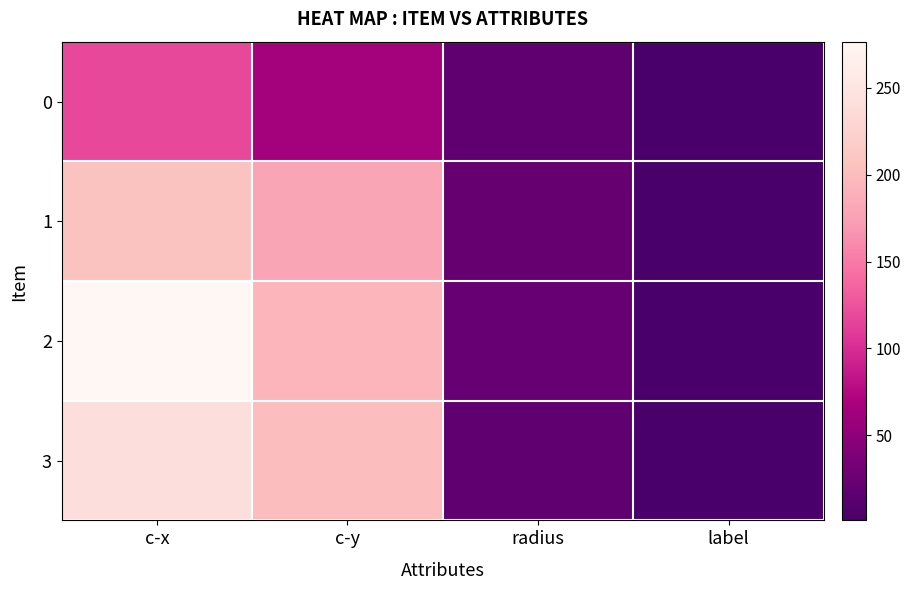

Which series changed the most between c-x and c-y?

2